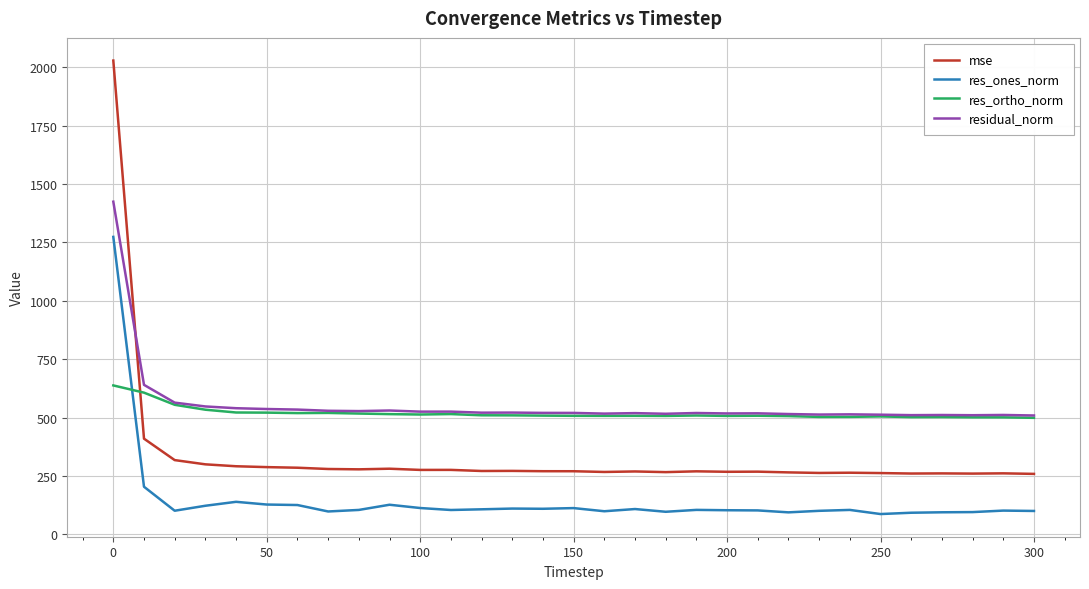

Which series has the largest range (max minus min)?

mse